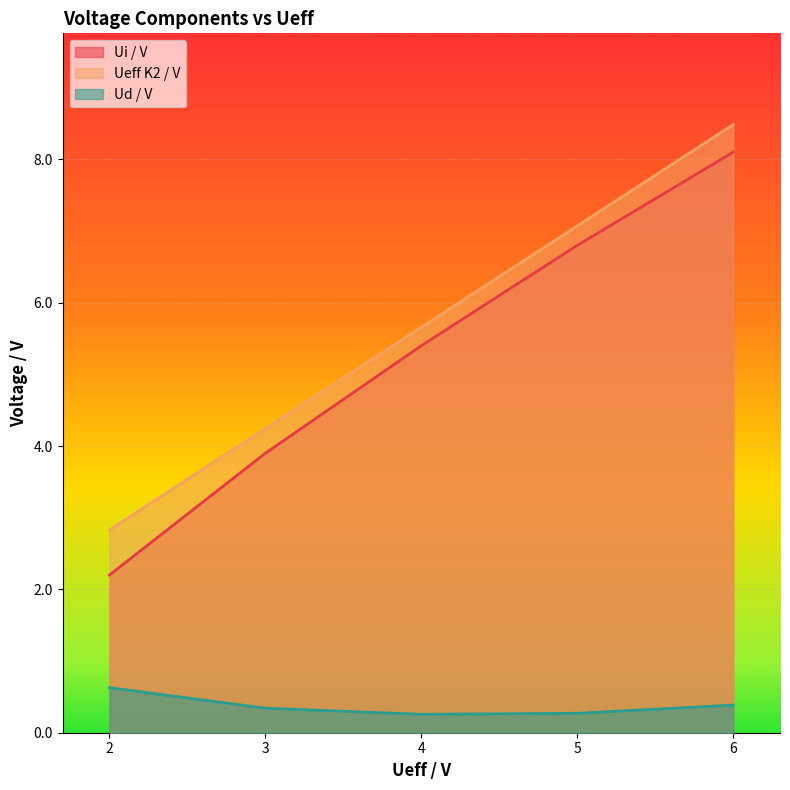

What is the difference between the Ueff K2 / V values at 4 and 3?

1.4